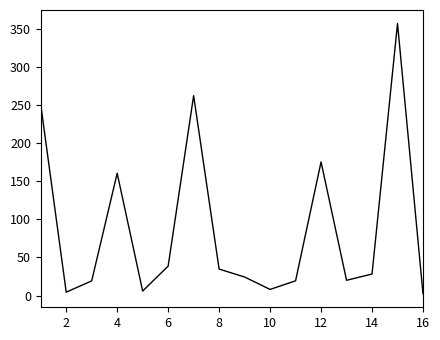

What is the difference between the maximum and minimum values?

354.8